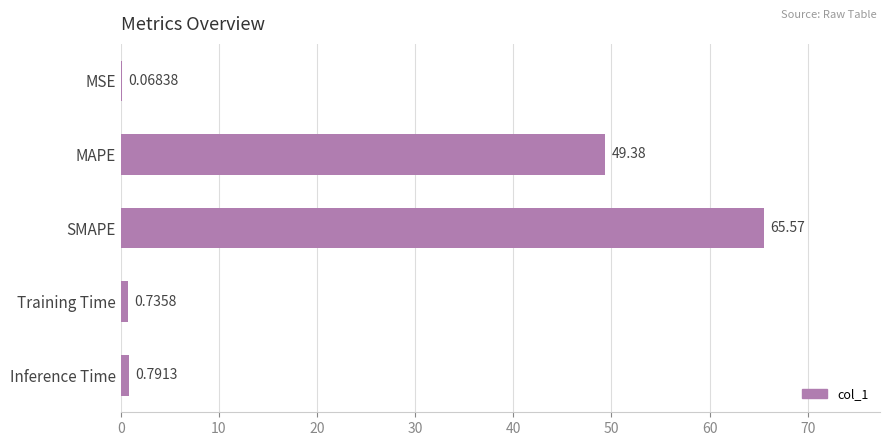

How many data points does each series have?

5